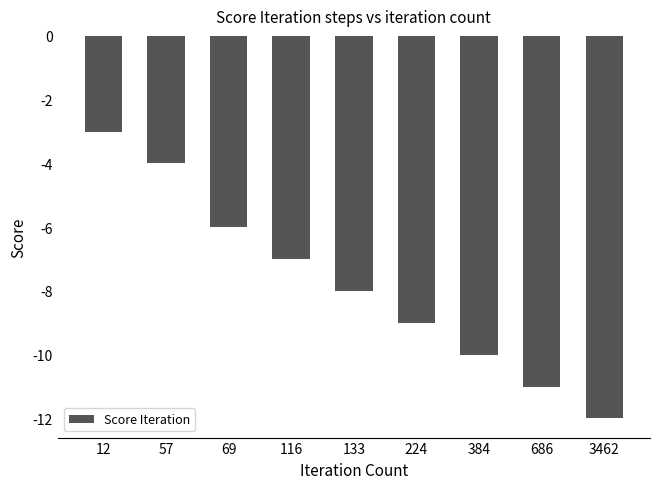

List the labels in order of value, smallest first.

3462, 686, 384, 224, 133, 116, 69, 57, 12